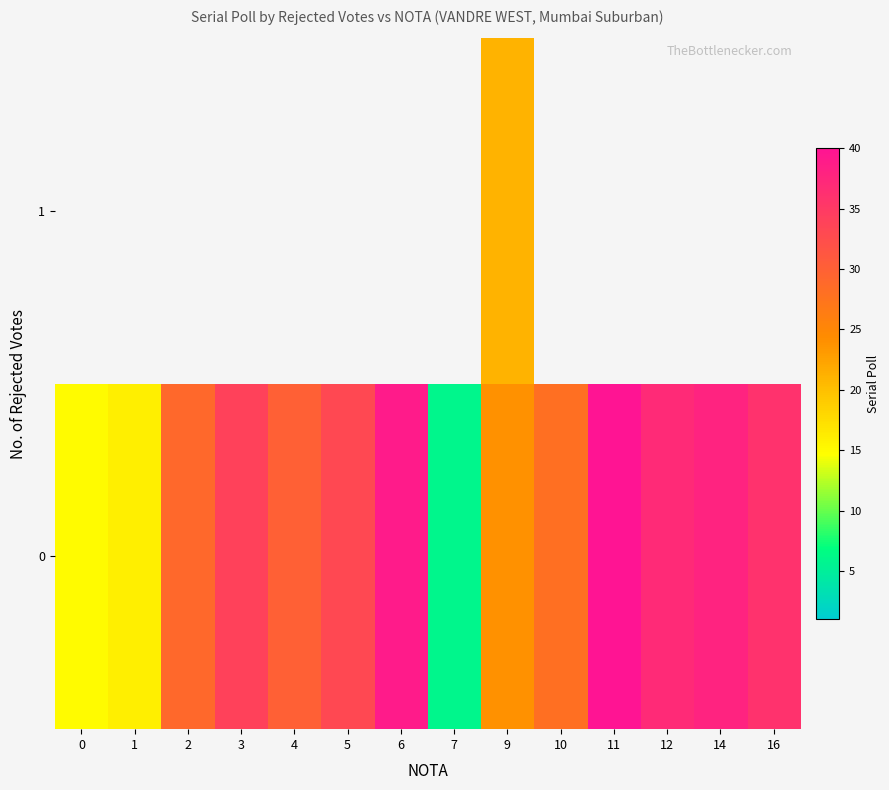

Count the number of categories in the chart.

14